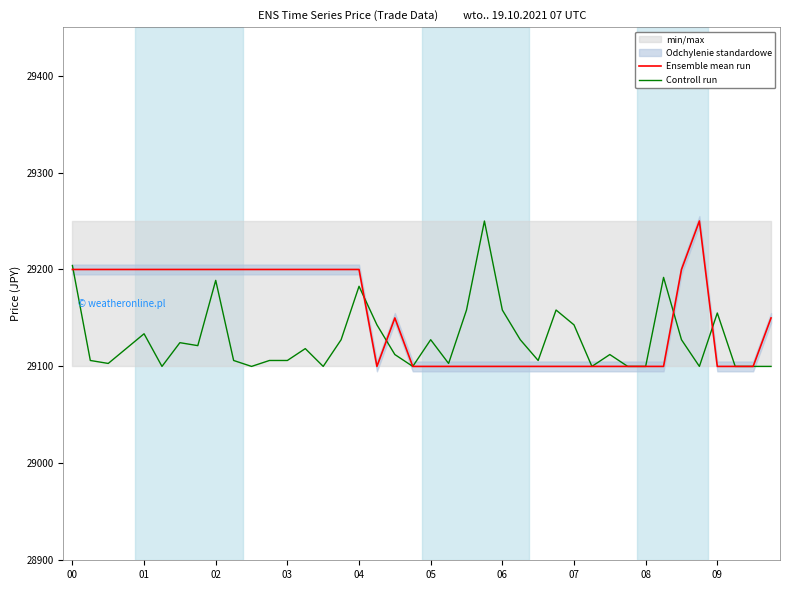

True or false: Ensemble mean run has a value of 48120.6 at 14.

False